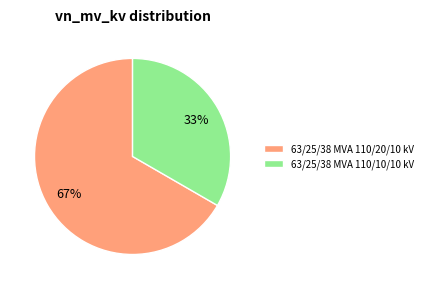

To the nearest percent, what is the combined percentage of 63/25/38 MVA 110/10/10 kV and 63/25/38 MVA 110/20/10 kV?

100%